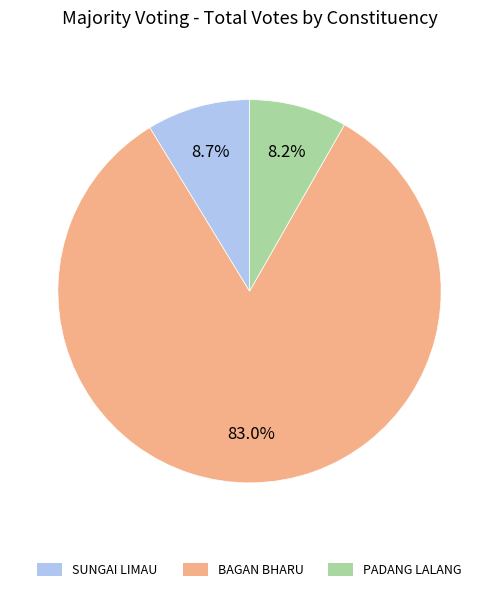

Which has a higher value, BAGAN BHARU or PADANG LALANG?

BAGAN BHARU